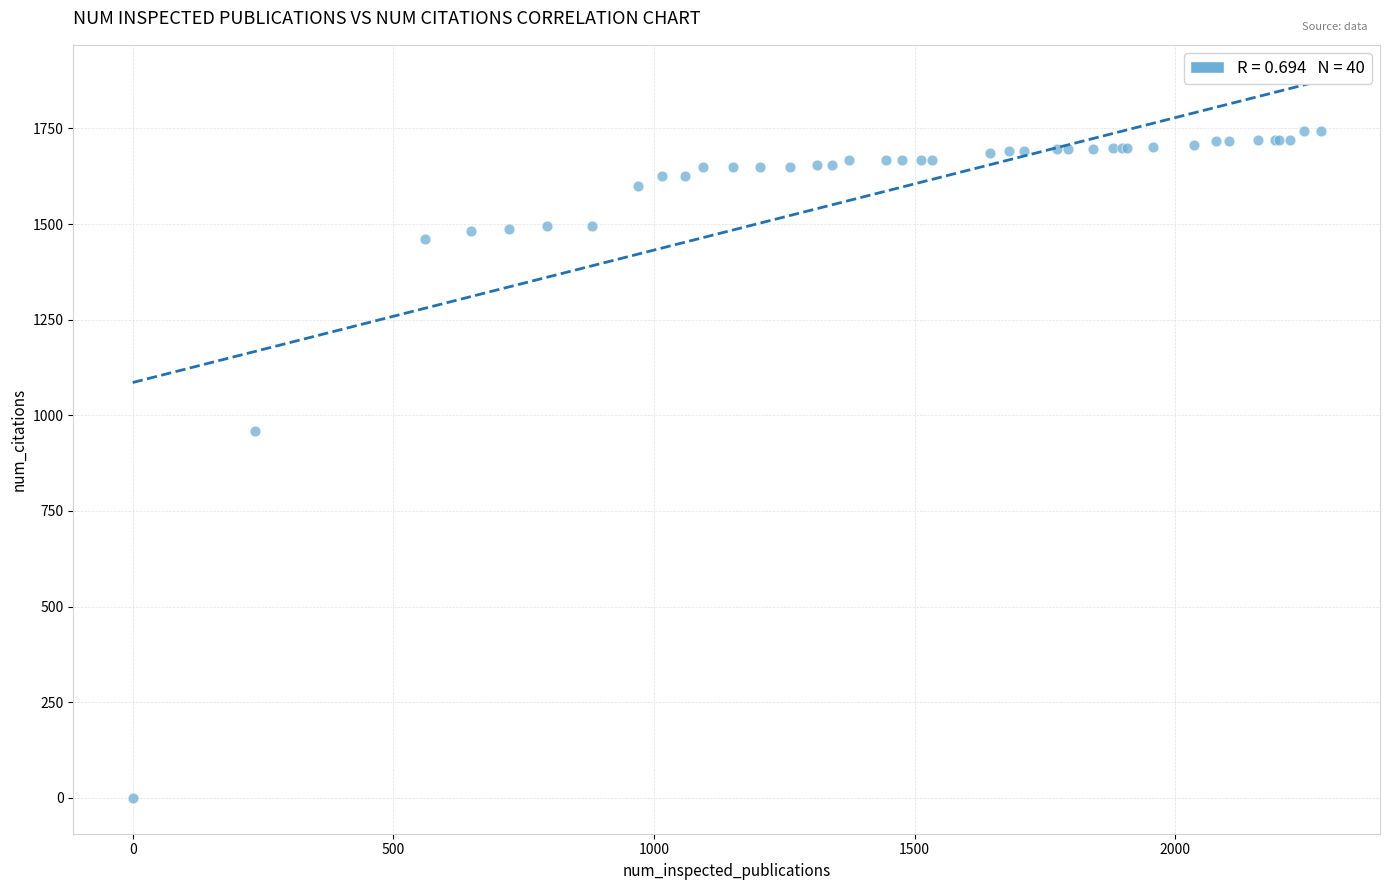

What Y value in the scatter plot is closest to 871?

959